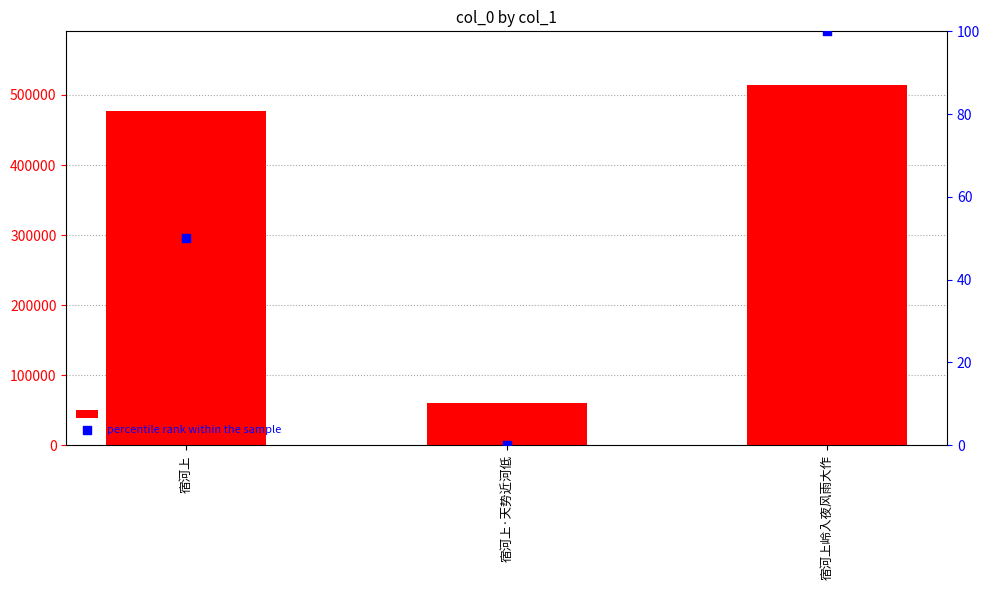

At which category is the sum across all series the highest?

宿河上岭入夜风雨大作